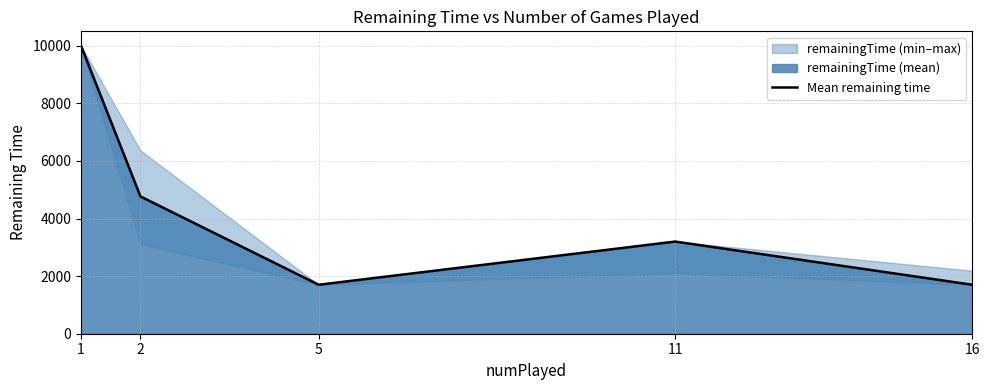

Does the chart display data point markers on the line(s)?

No